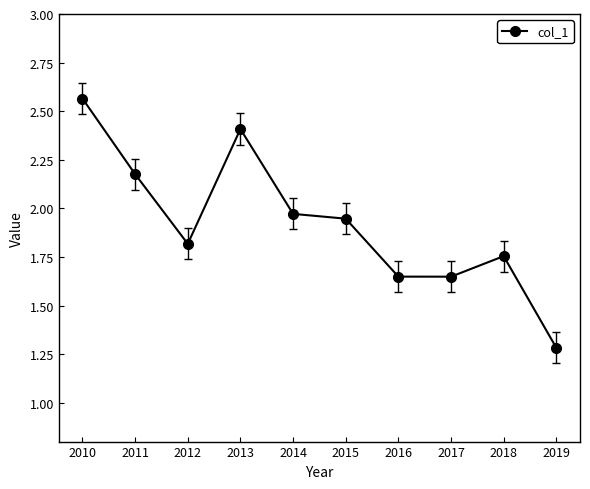

Where is the first local minimum?

2012